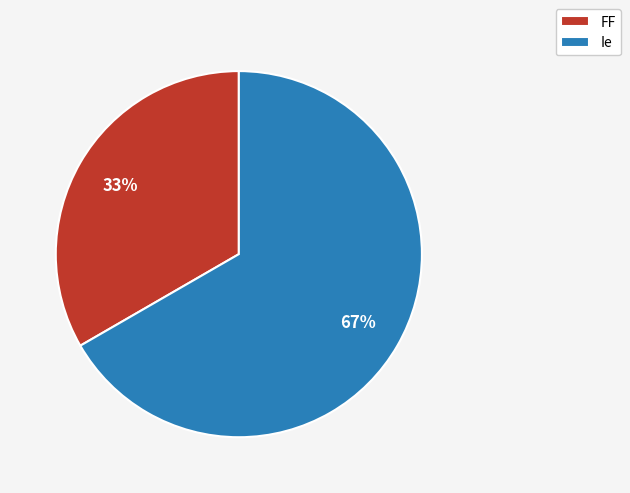

Count the number of slices in the pie.

2